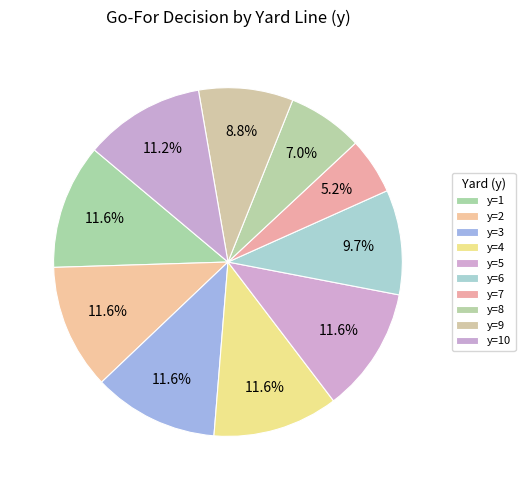

How many slices are in this pie chart?

10